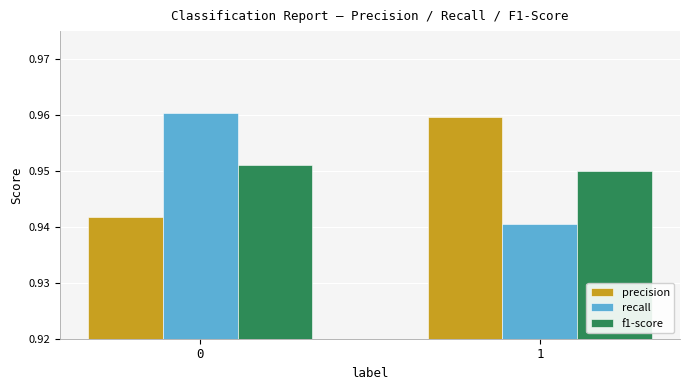

Is it true that f1-score equals 1.3 at 1?

False